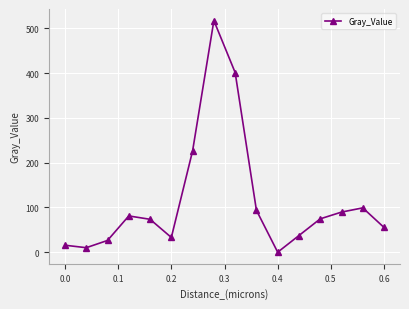

What is the difference between the maximum and minimum values?

517.5